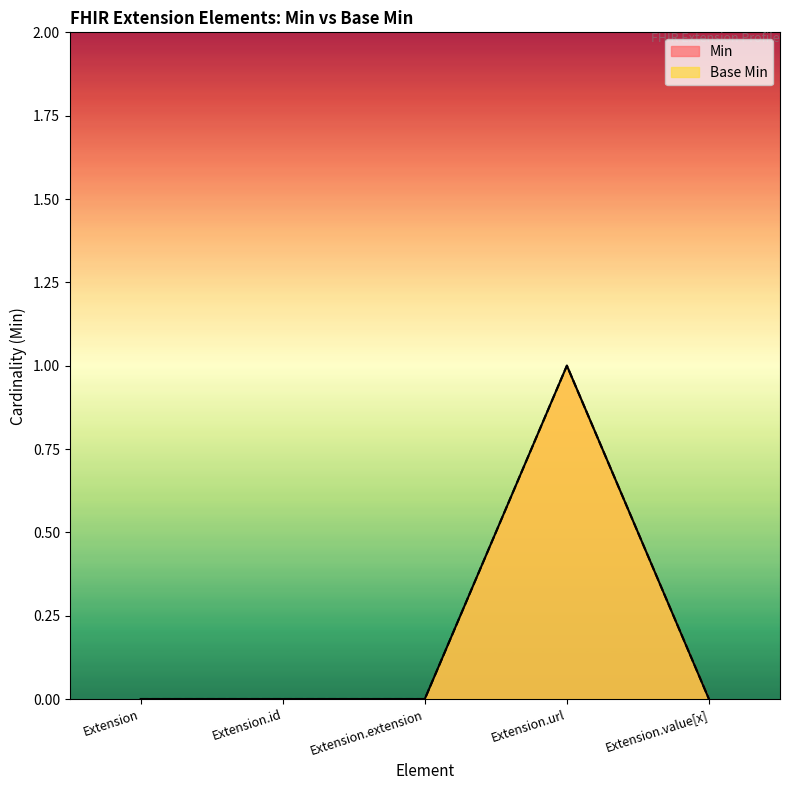

What are all the series names shown in the legend?

Min, Base Min